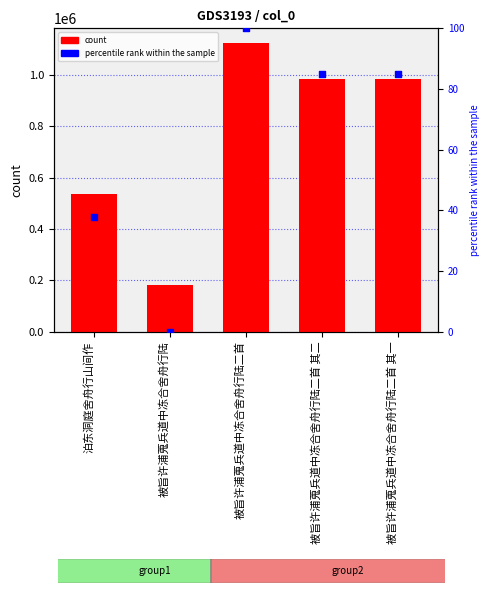

Which series has the largest total across all categories?

count